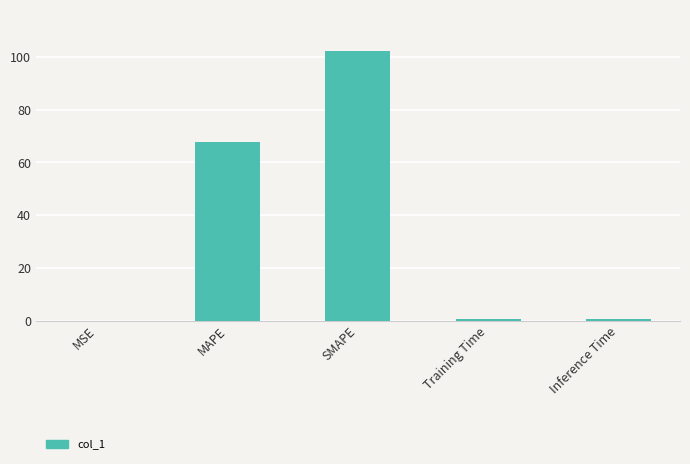

Is it true that the value at MAPE is 67.7?

True